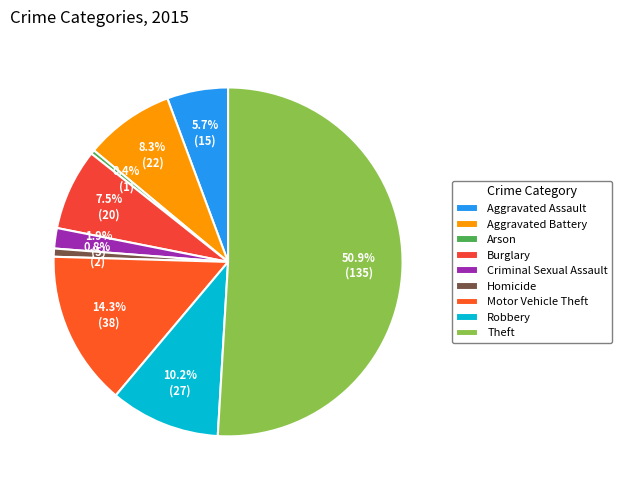

What is the majority slice?

Theft